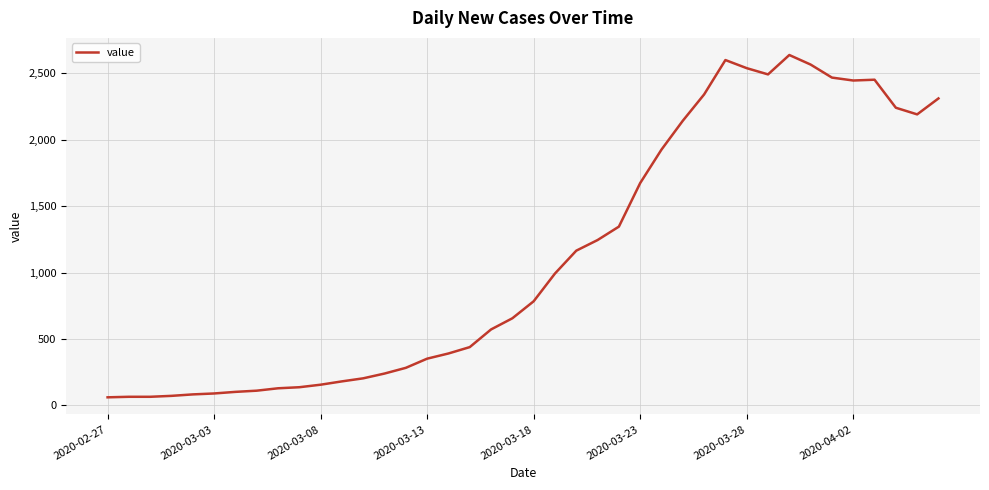

What is the minimum value shown in the chart?

61